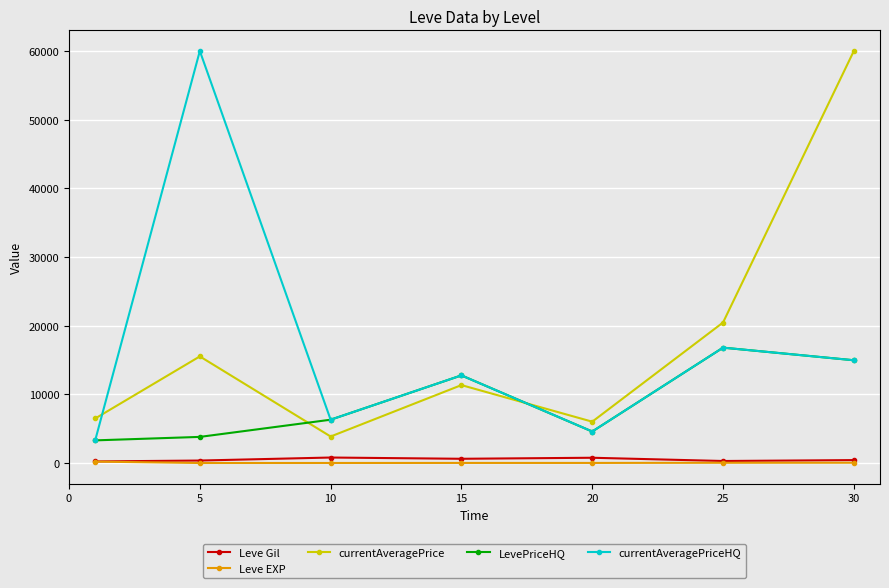

What is the highest value of the LevePriceHQ series?

16803.6